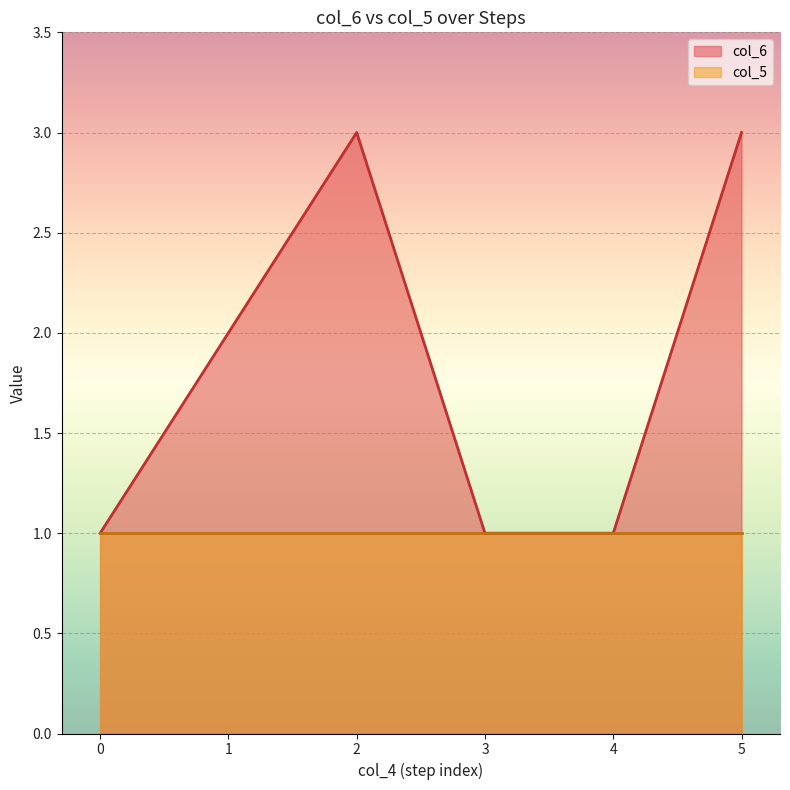

Is it true that the value at 1 is 3?

False